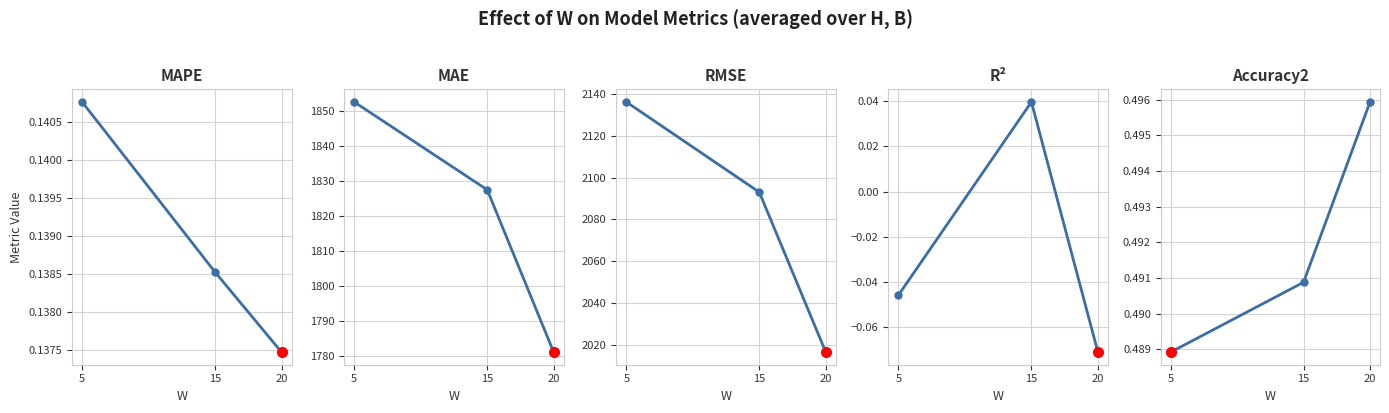

The RMSE series shows 2093.0 at 15. True or false?

True